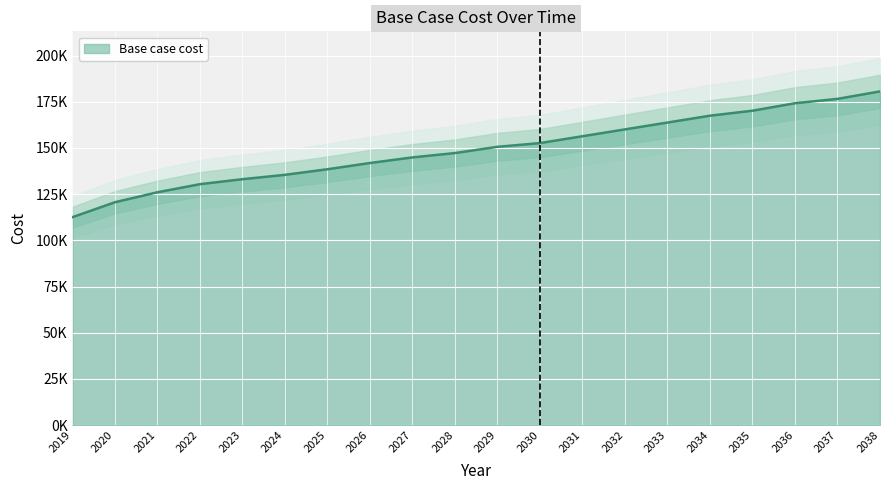

What is the difference between the second highest and minimum values?

64020.5